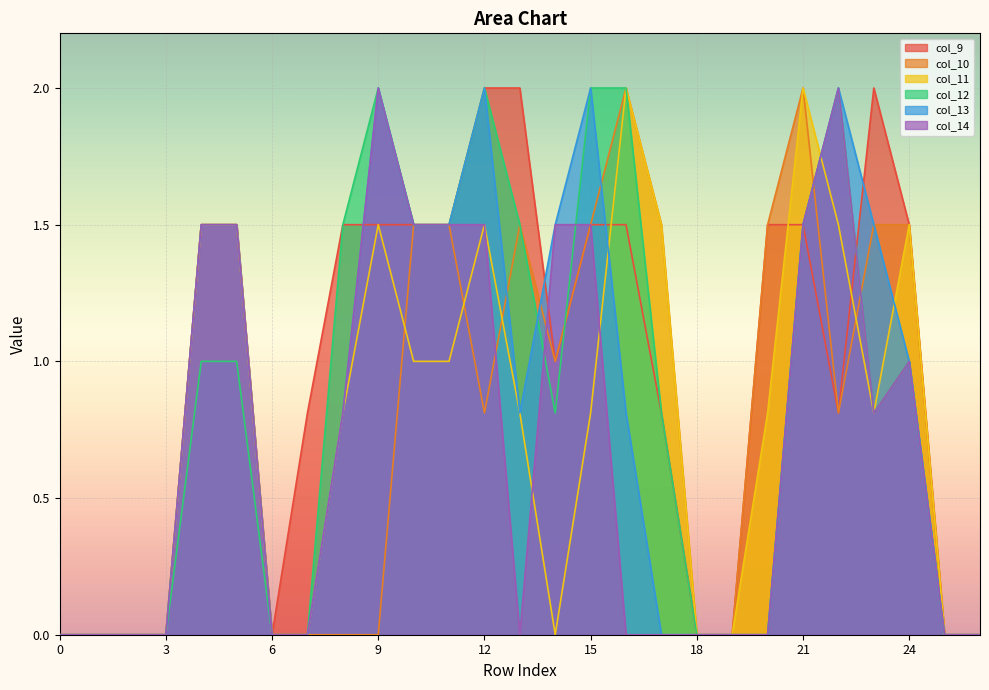

At which category is the sum across all series the highest?

21